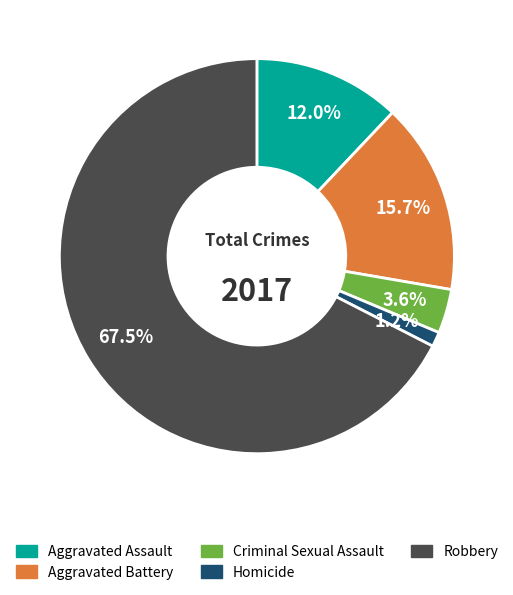

What percentage is the Aggravated Assault slice, to the nearest percent?

12%